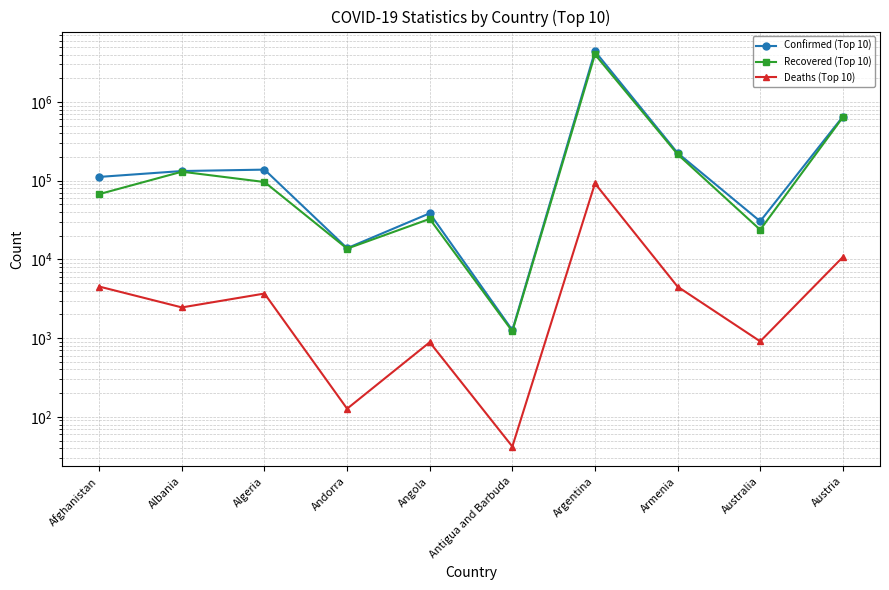

What position from the left is Australia?

9